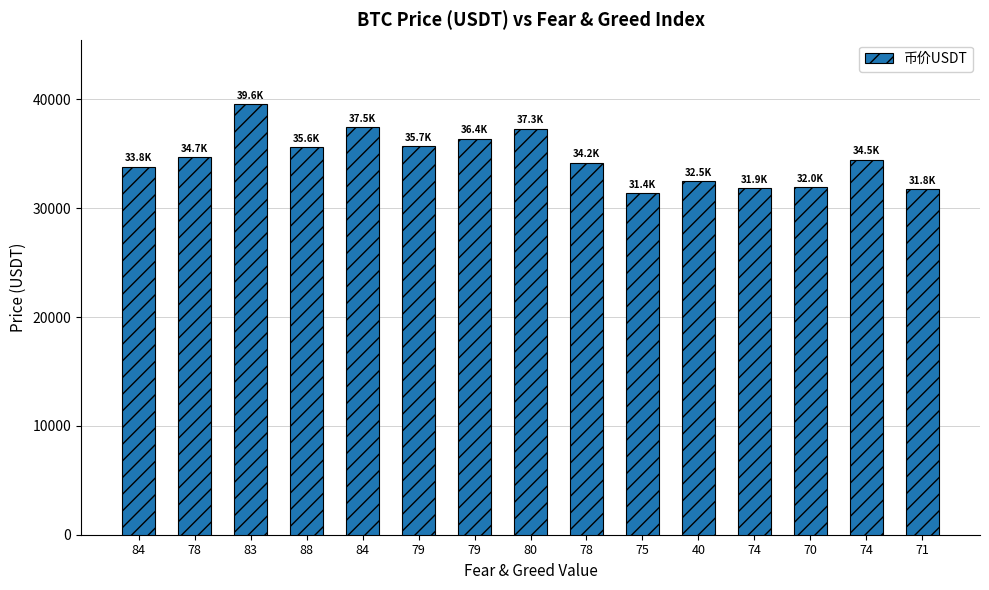

Does the chart contain any negative values?

No